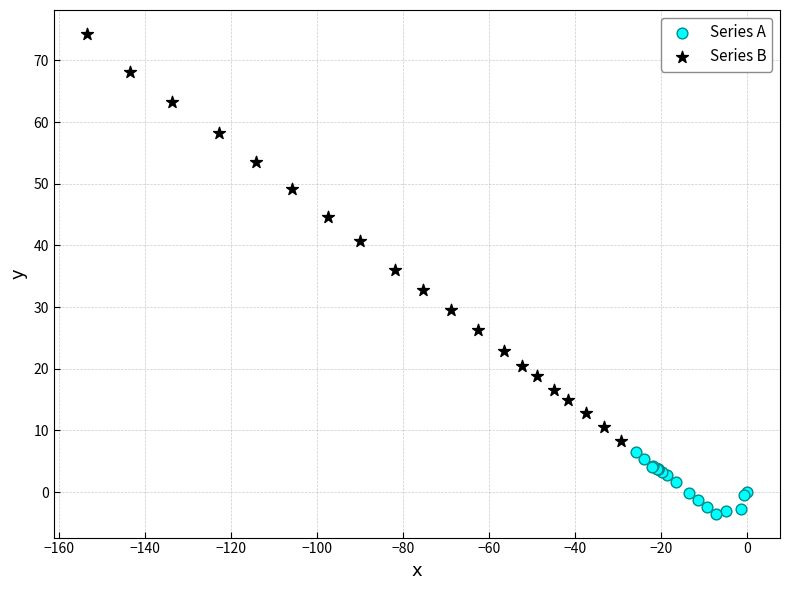

Which series has the widest spread of Y values?

Series B